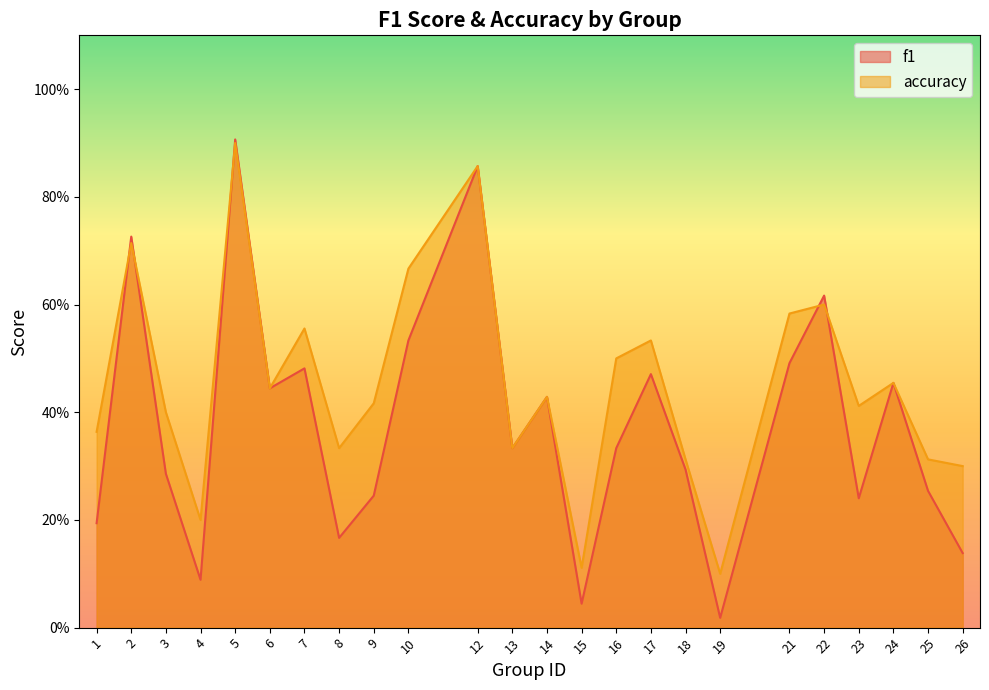

What is the difference between the f1 values at 16 and 6?

0.1